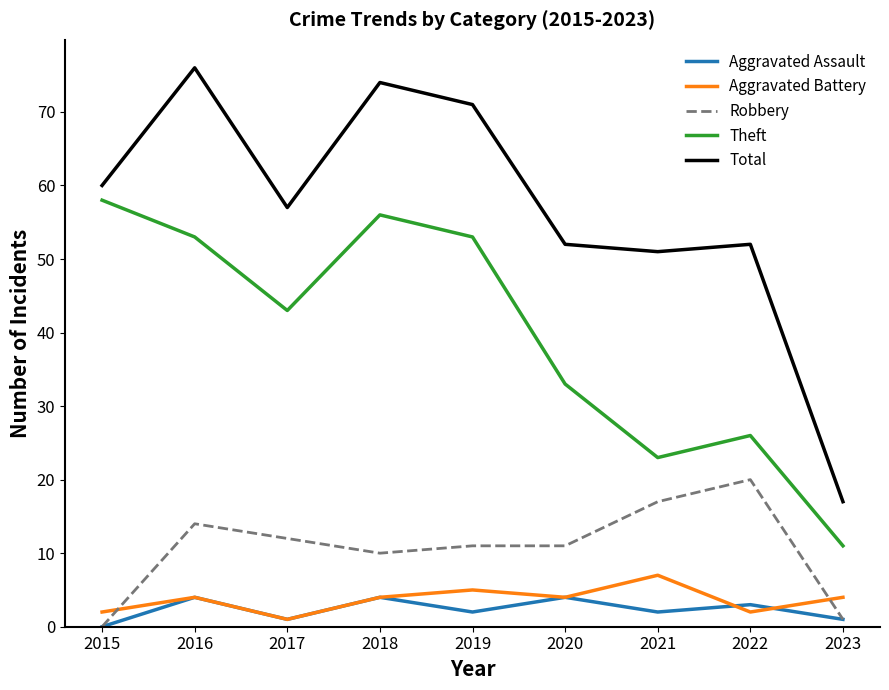

At which category does Theft reach its first local valley?

2017